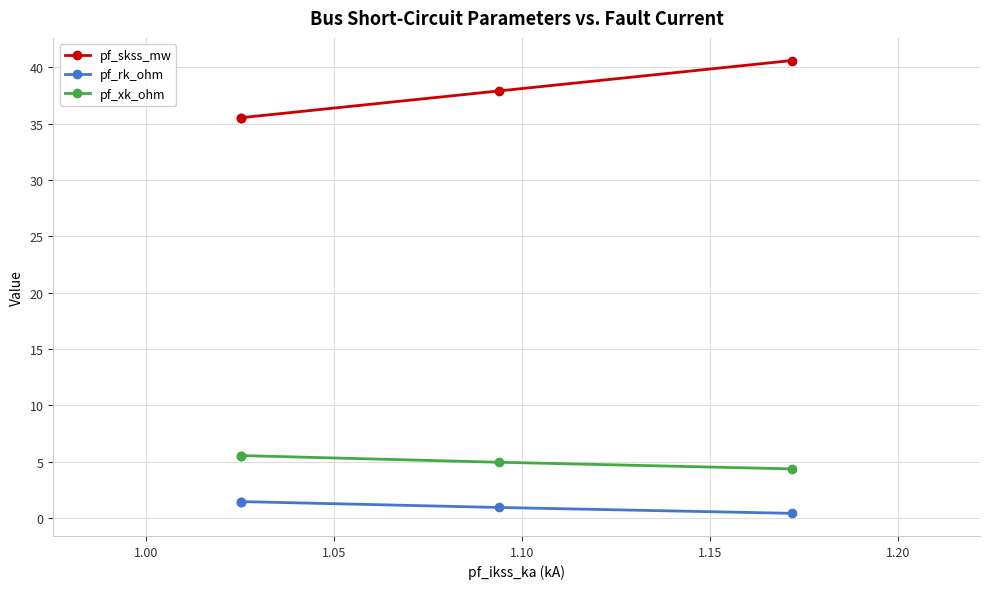

How many series are shown in this chart?

3